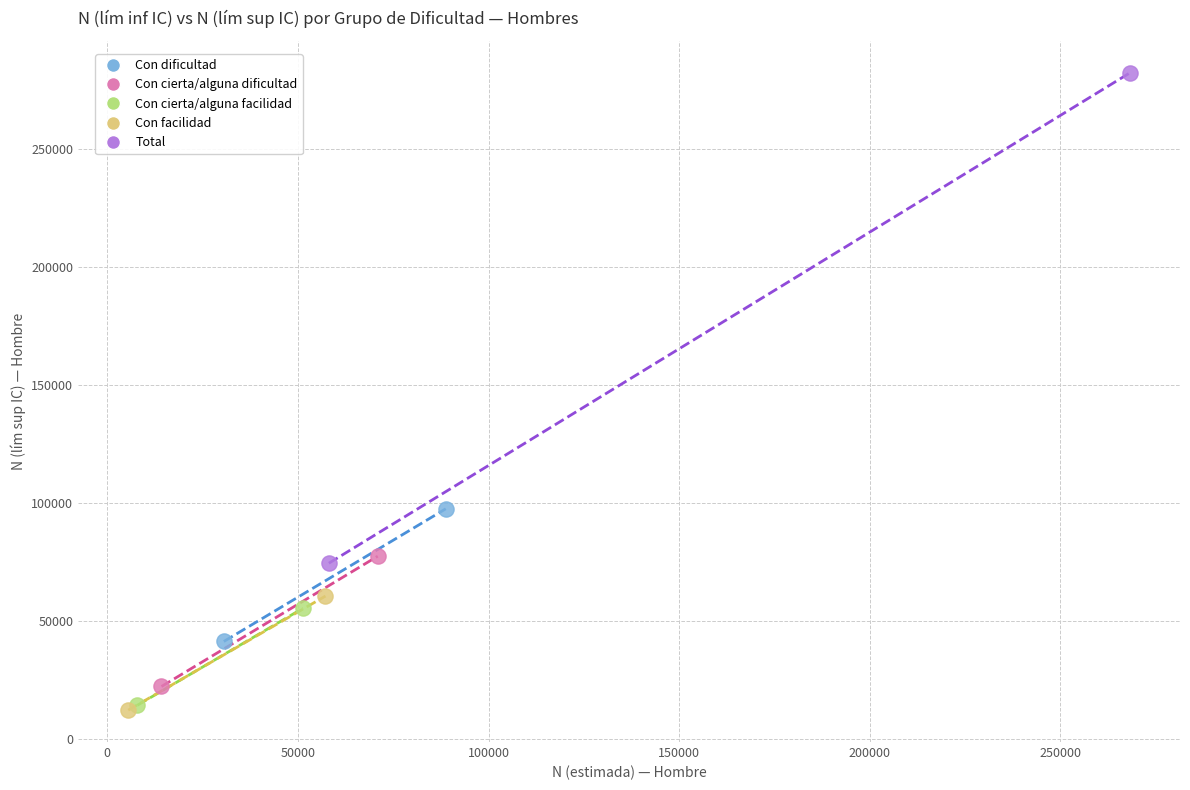

What are all the series names shown in the legend?

Con dificultad, Con cierta/alguna dificultad, Con cierta/alguna facilidad, Con facilidad, Total